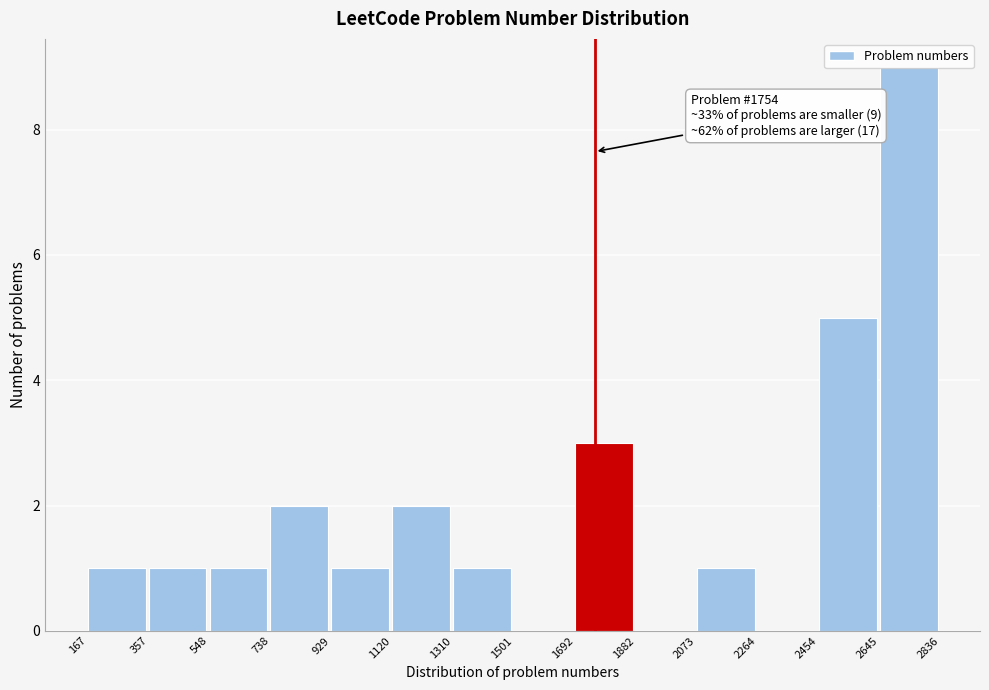

Which range on the x-axis has the tallest bar?

2645 to 2836